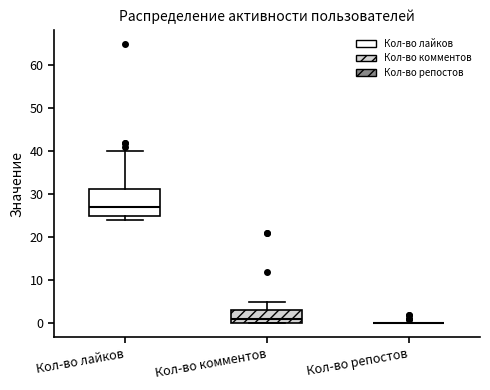

Reading left to right, transcribe this box plot: for each box, give where its median line is, the range the box spans, and where its two whiskers end, as read against the y-axis. The values are not printed on the chart, so give them approximately, as read against the axis.

Кол-во лайков: median 27, box 25 to 31, whiskers 24 to 40
Кол-во комментов: median 1, box 0 to 3, whiskers 0 to 5
Кол-во репостов: box collapsed to a line at 0, whiskers 0 to 0